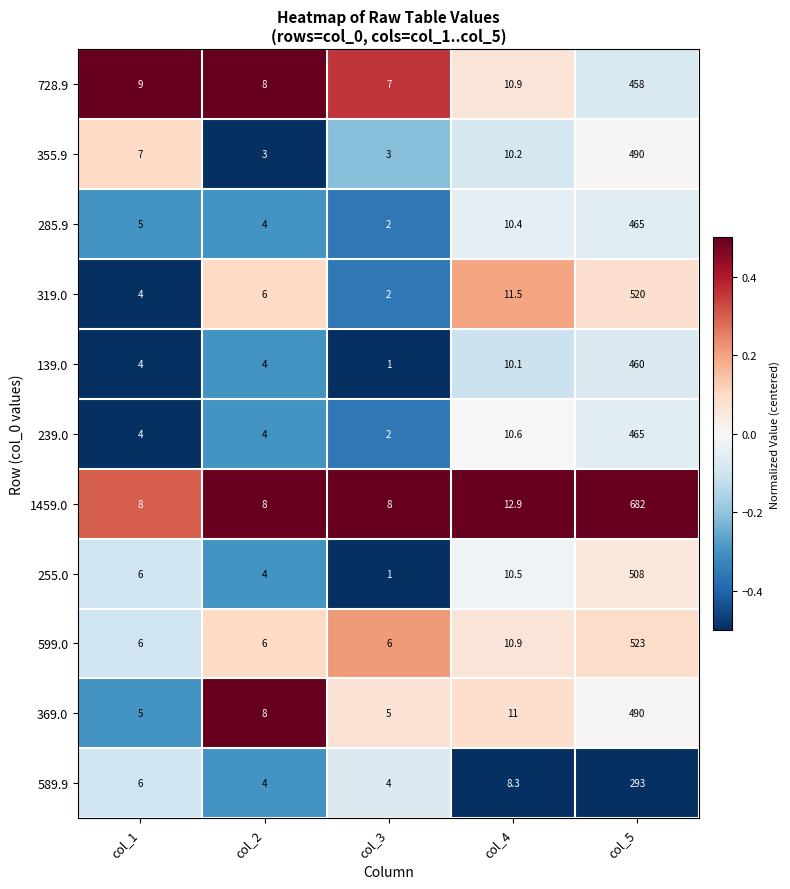

Which series has the largest range (max minus min)?

1459.0